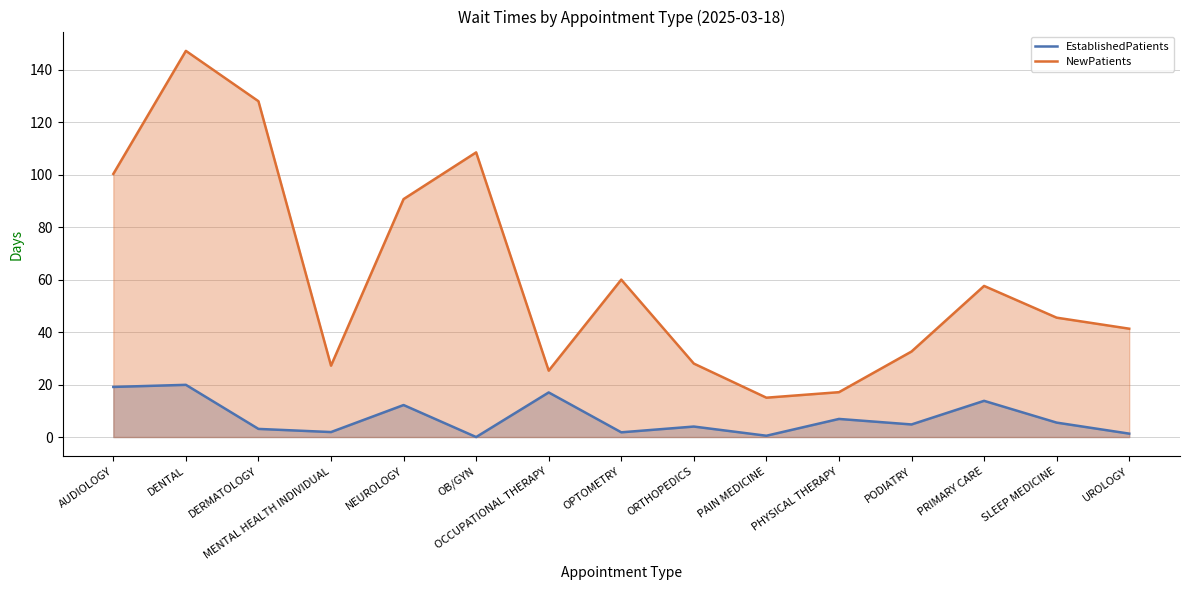

True or false: NewPatients has a value of 90.7 at NEUROLOGY.

True